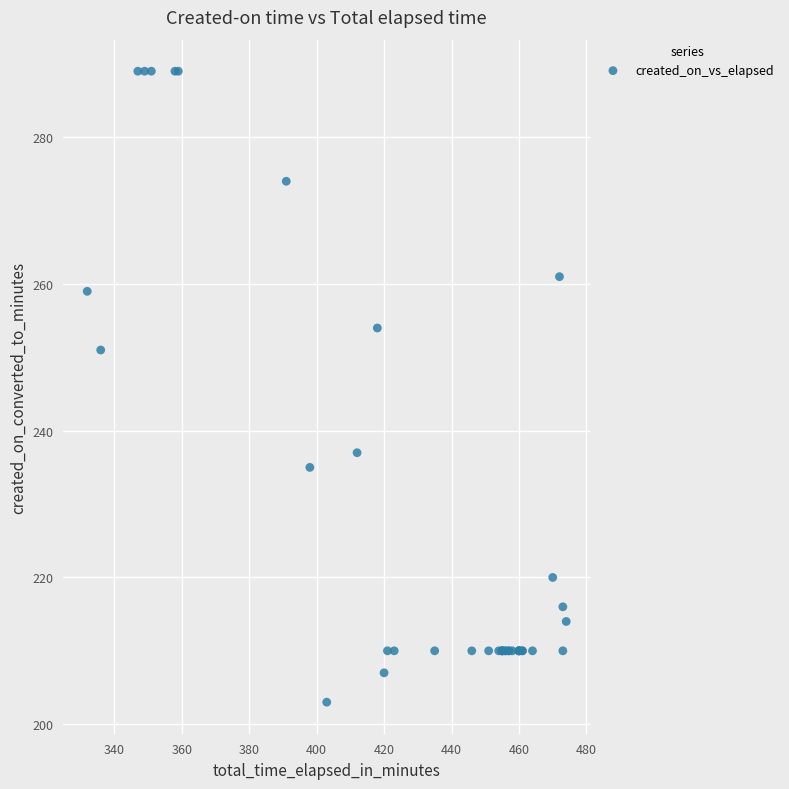

What Y value in the scatter plot is closest to 246?

251